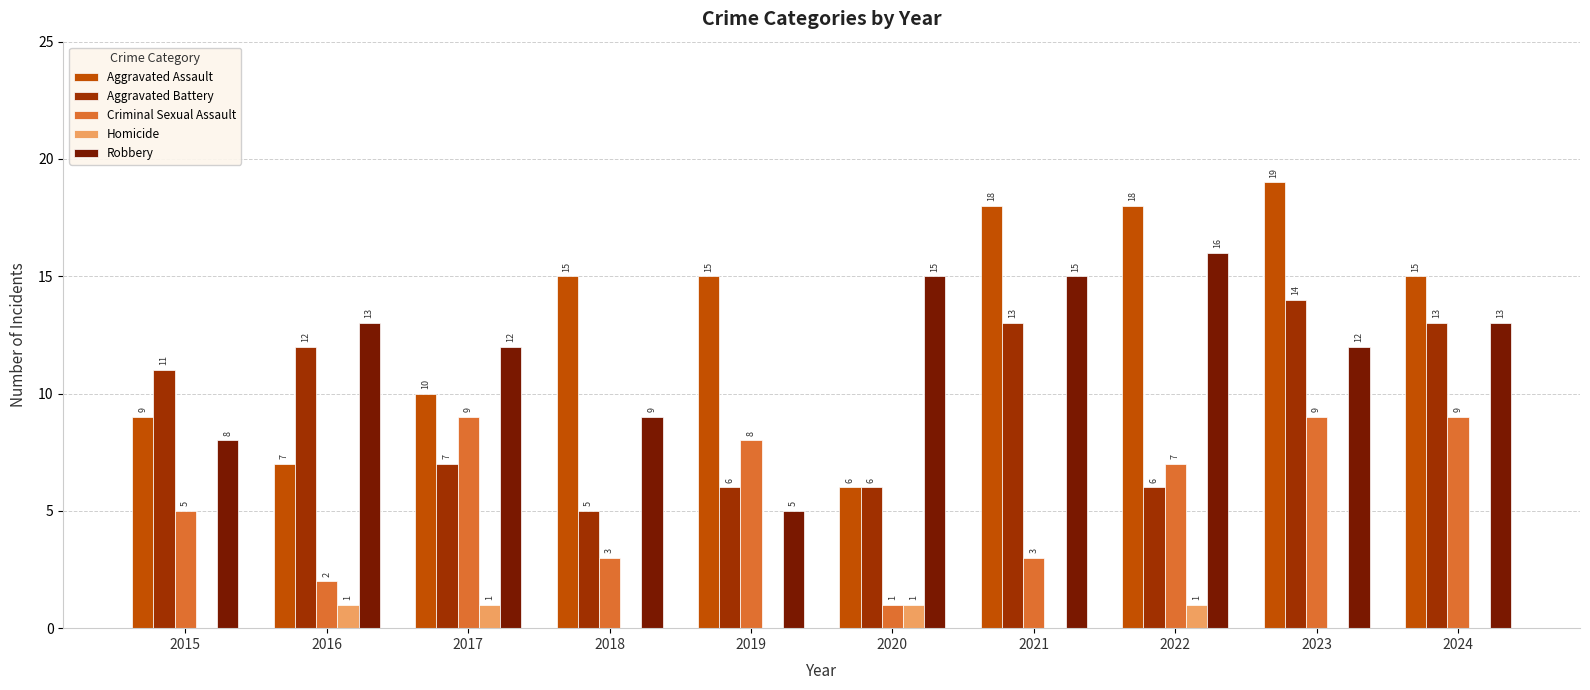

How many groups of bars are there?

10